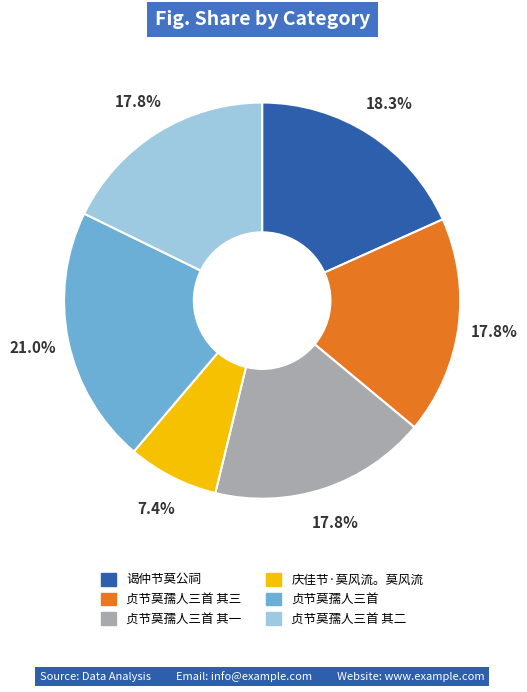

Does any single category account for the majority?

No